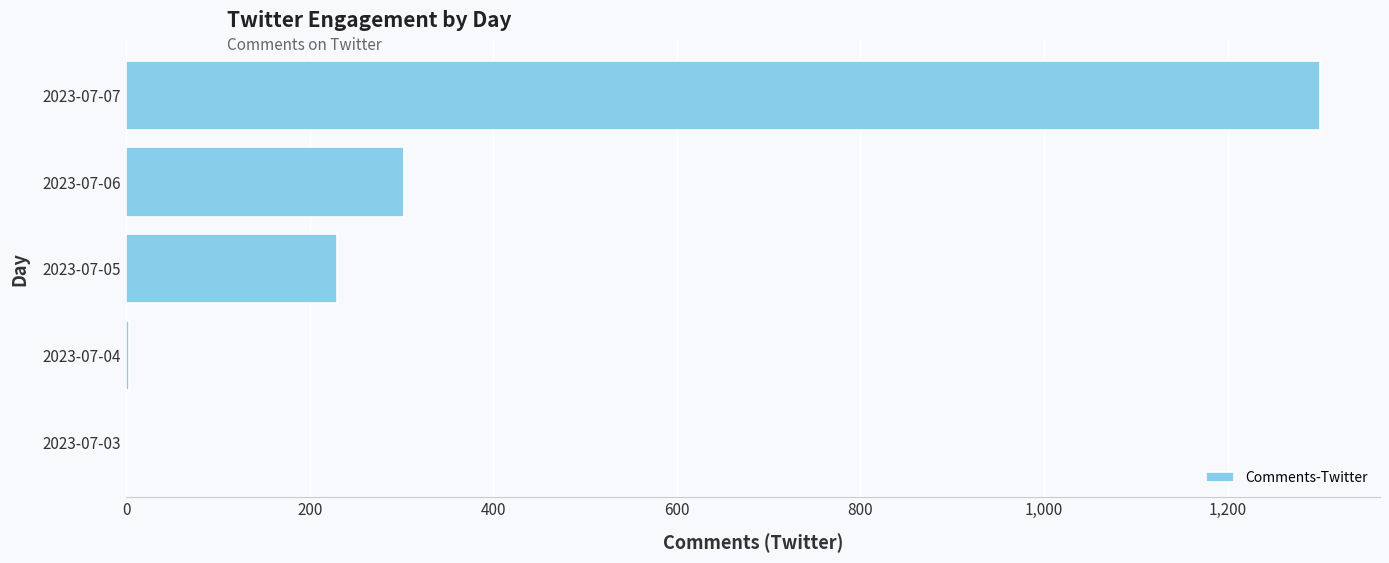

Which has a higher value, 2023-07-07 or 2023-07-06?

2023-07-07